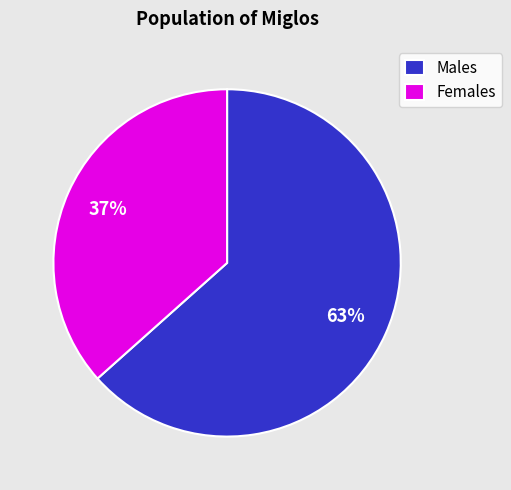

Is the sum of Males and Females greater than half?

Yes